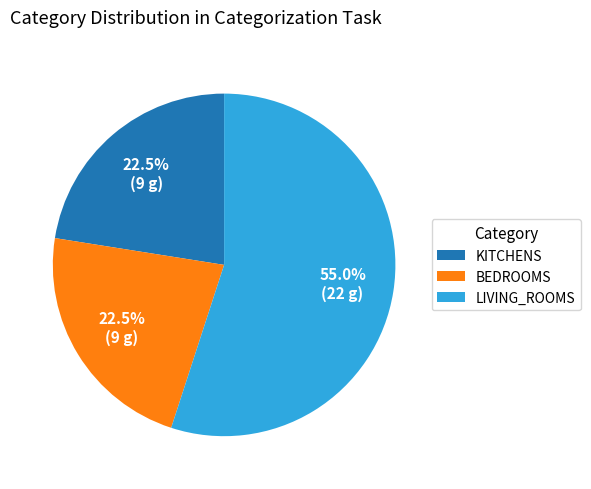

Does any single category account for the majority?

Yes